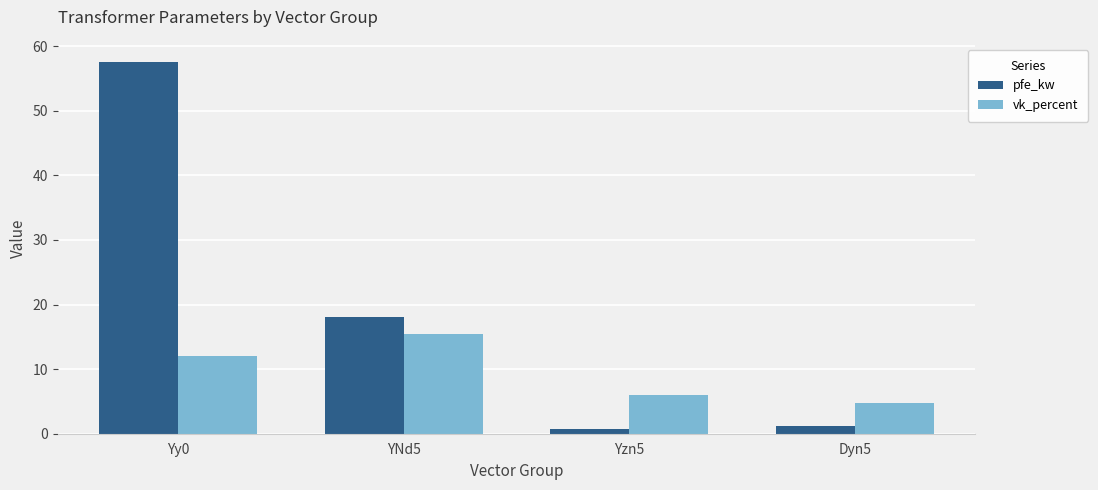

Is the value of vk_percent at YNd5 greater than the value of pfe_kw at Dyn5?

Yes